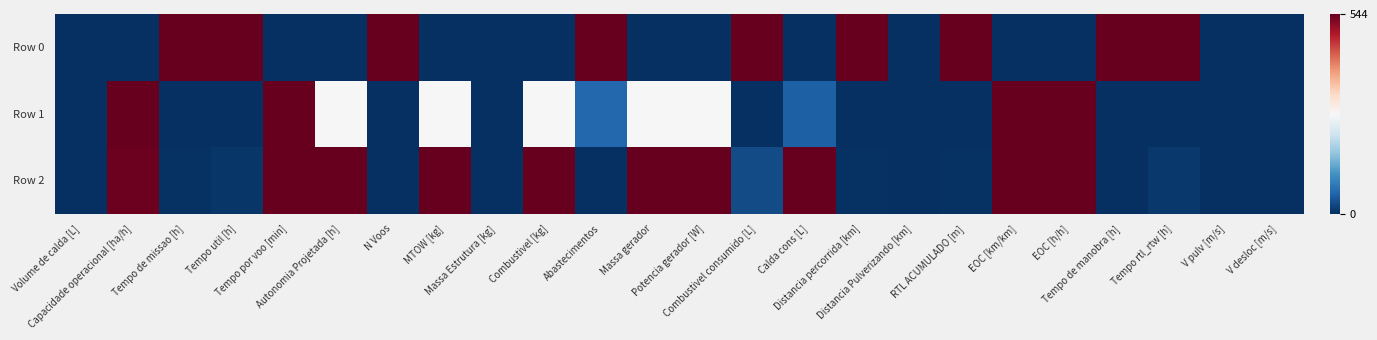

Which series has the largest range (max minus min)?

Row 0